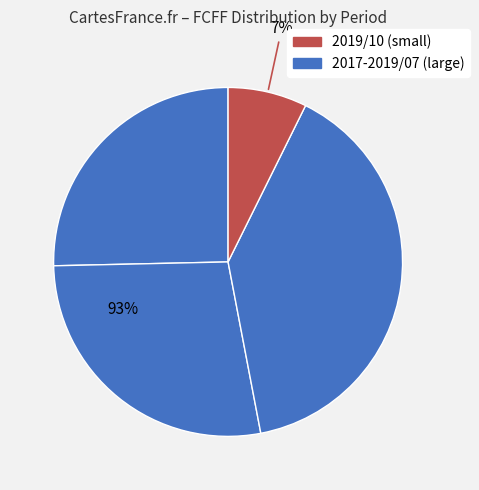

Which category has the smallest portion of the pie?

2019/10